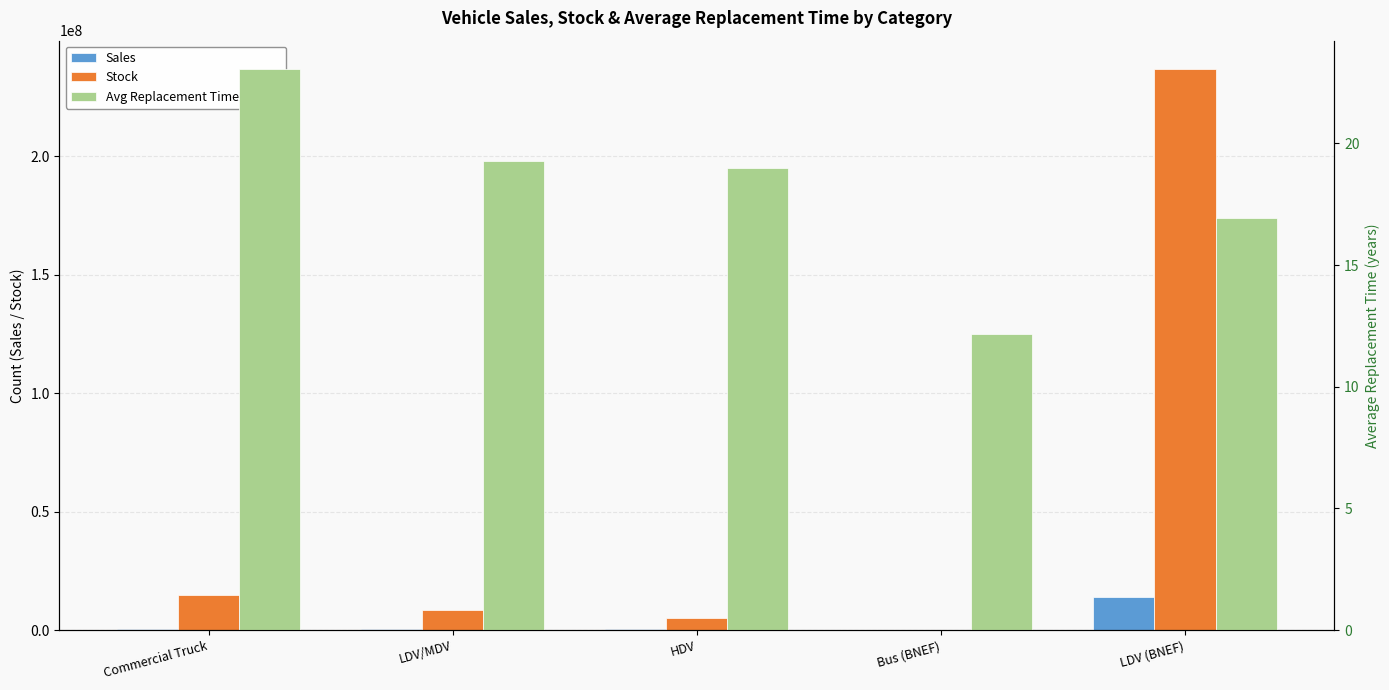

Reading right to left, what are all the values shown in this chart?

Sales: LDV (BNEF)=14000000.0	Bus (BNEF)=6000.0	HDV=279162.0	LDV/MDV=432742.8	Commercial Truck=642293.9
Stock: LDV (BNEF)=237000000.0	Bus (BNEF)=73000.0	HDV=5303351.0	LDV/MDV=8342662.0	Commercial Truck=14814711.9
Avg Replacement Time (years): LDV (BNEF)=16.9	Bus (BNEF)=12.2	HDV=19.0	LDV/MDV=19.3	Commercial Truck=23.1